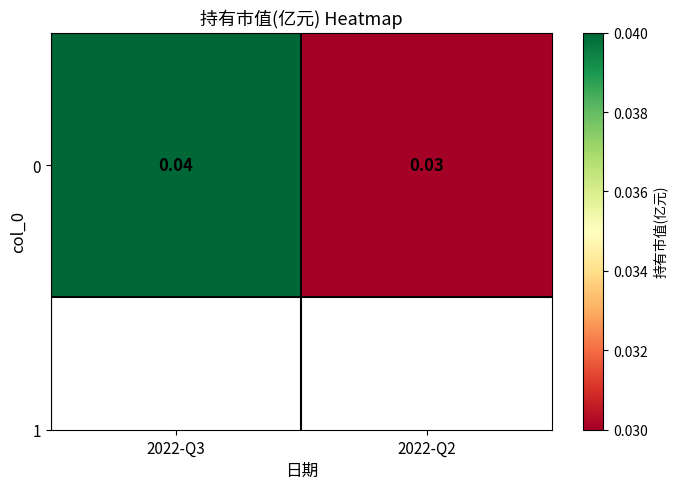

List the labels in order of value, smallest first.

2022-Q2, 2022-Q3